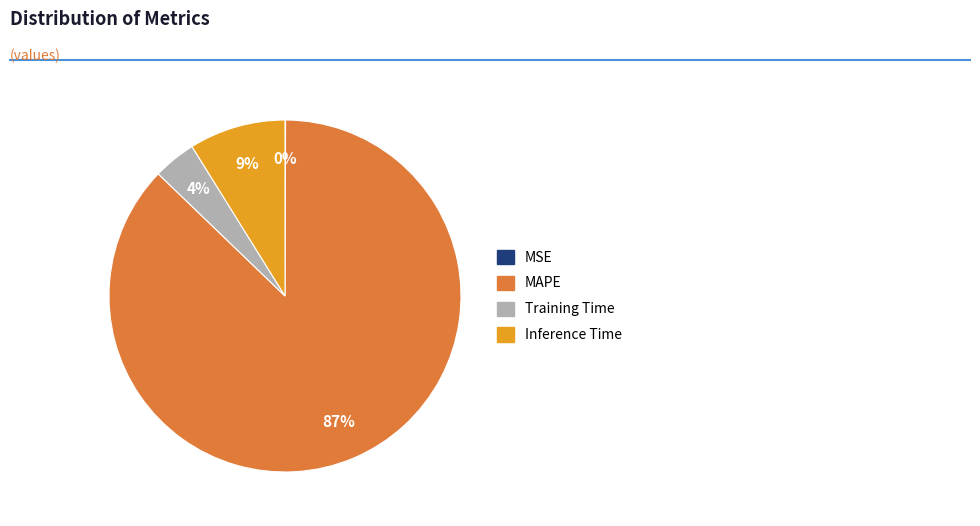

To the nearest percent, what is the combined percentage of MAPE and Inference Time?

96%